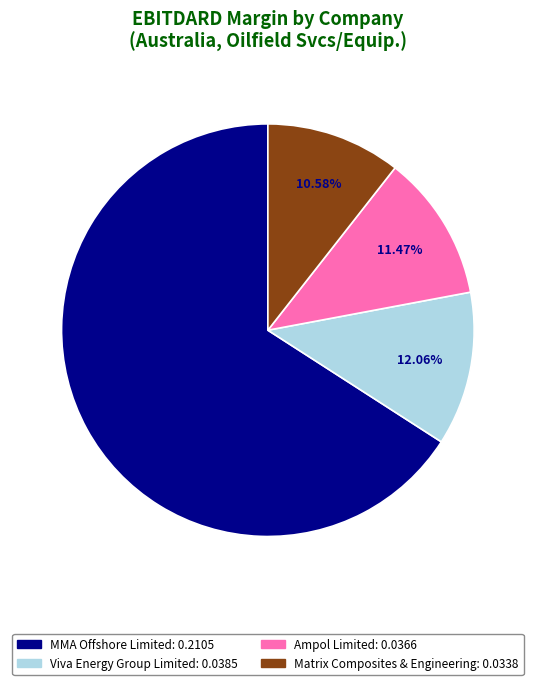

Between Matrix Composites & Engineering and Viva Energy Group Limited, which is larger?

Viva Energy Group Limited